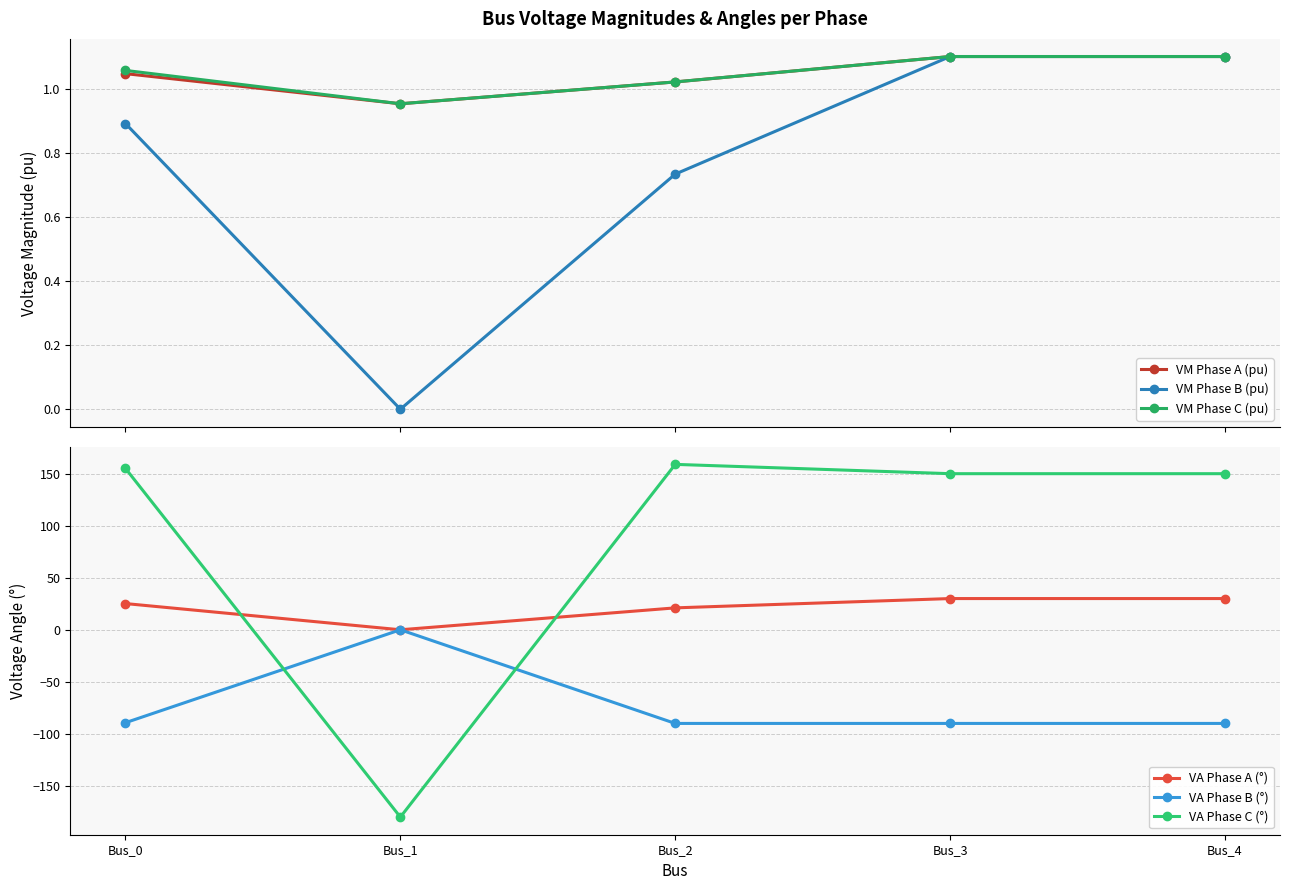

What is the minimum value shown in the chart?

-180.0